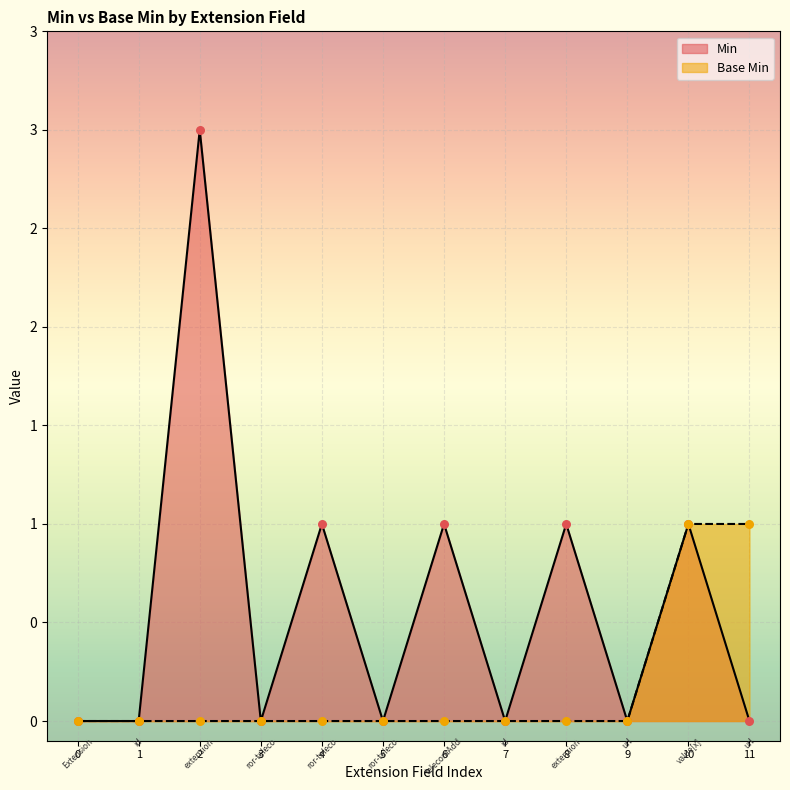

What are all the series names shown in the legend?

Min, Base Min